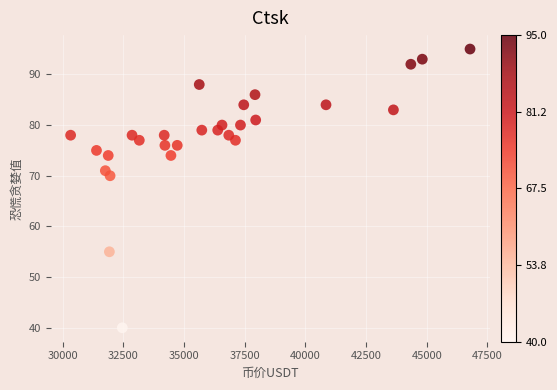

What is the range of Y values (max minus min)?

55